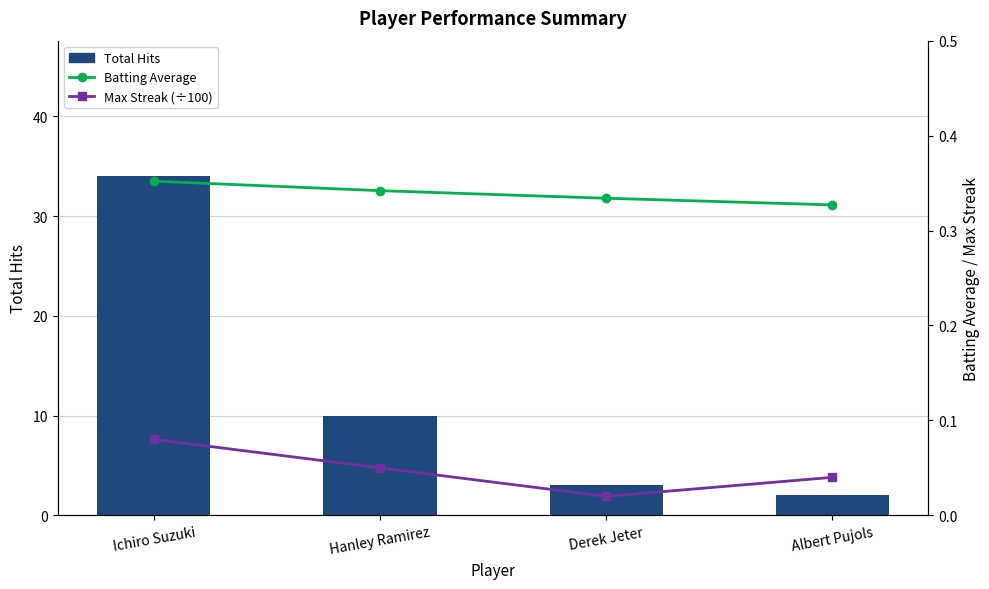

What is the difference between the maximum and minimum values in the Total Hits series?

32